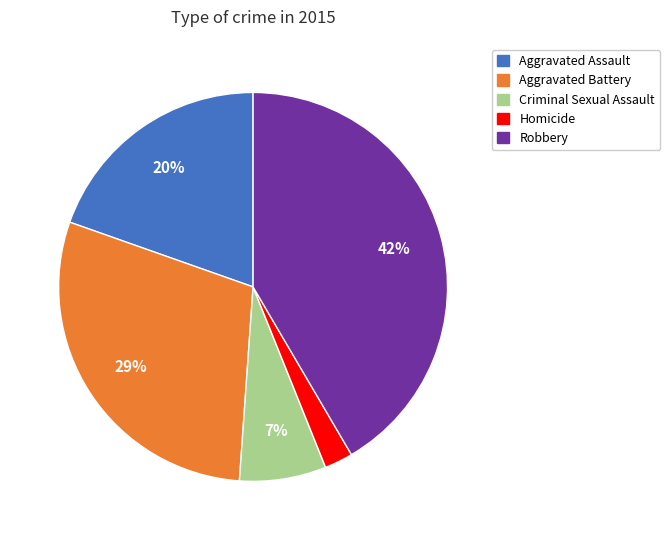

To the nearest percent, what percentage of the pie is Criminal Sexual Assault?

7%